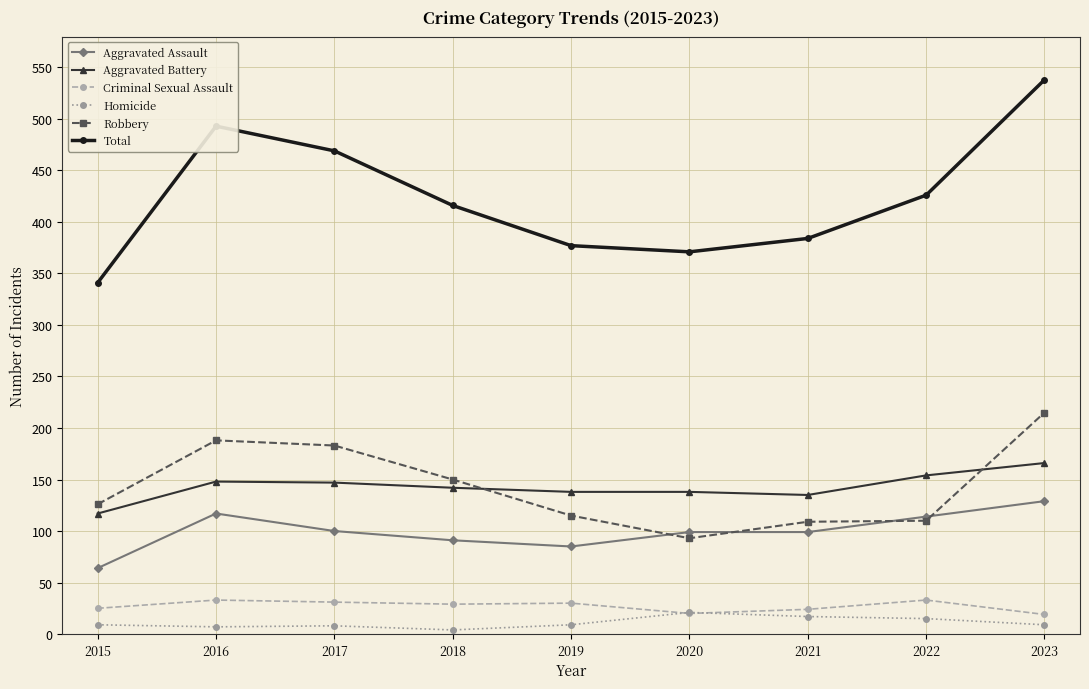

What is the total value across all series at 2022?

852